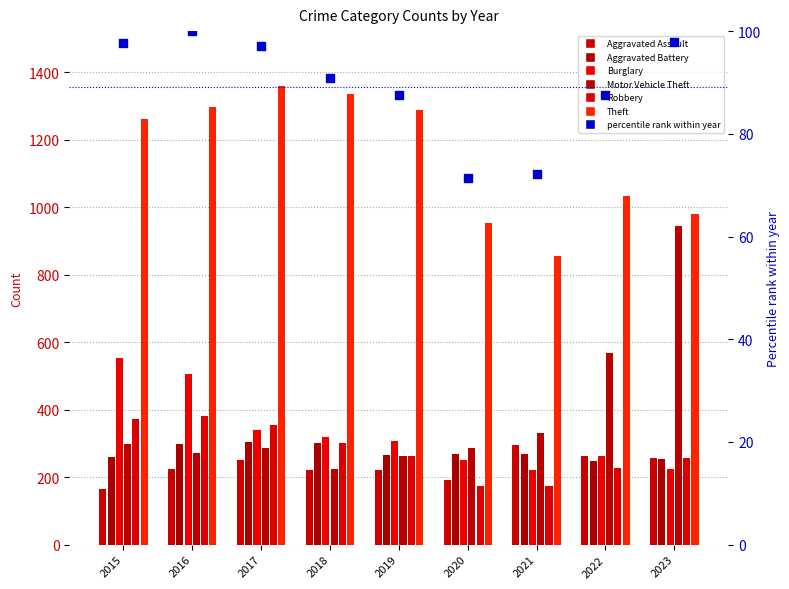

At how many categories does at least one series exceed 988?

6